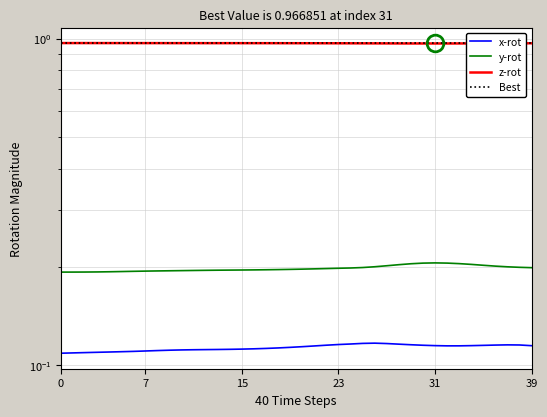

What is the highest value of the x-rot series?

0.1